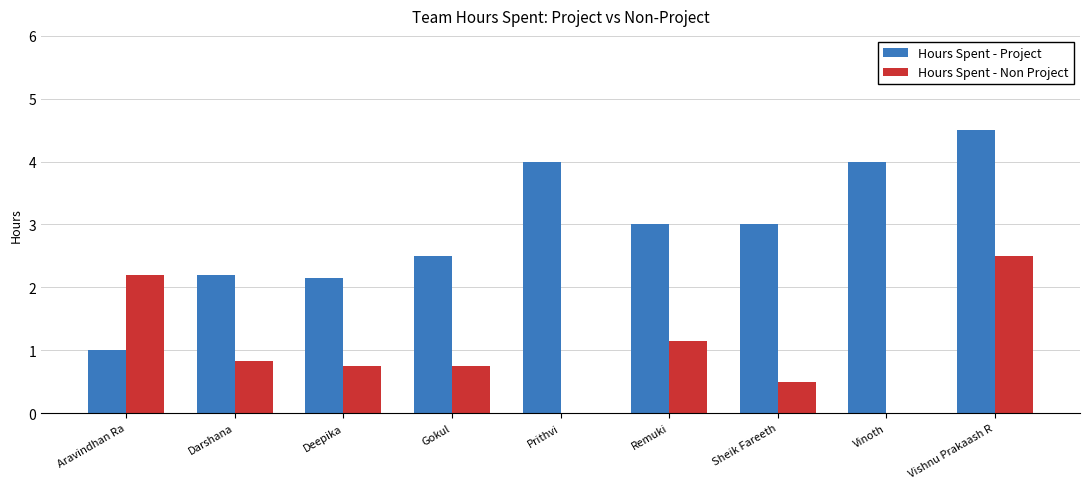

What is the approximate value of Hours Spent - Project at Prithvi?

4.0